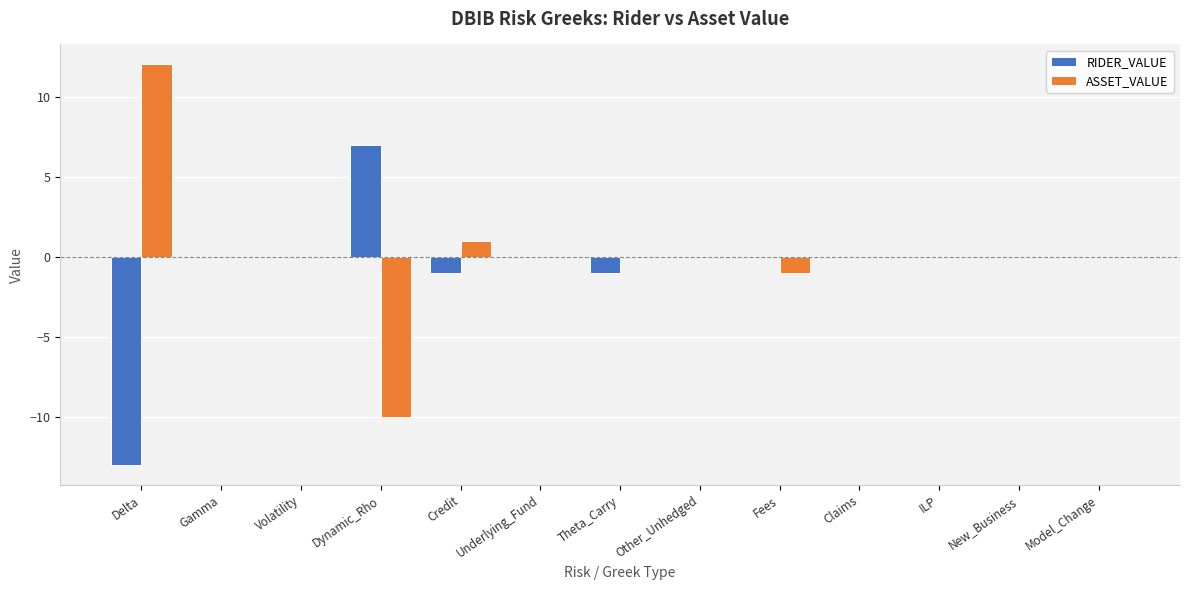

How many data points does each series have?

13